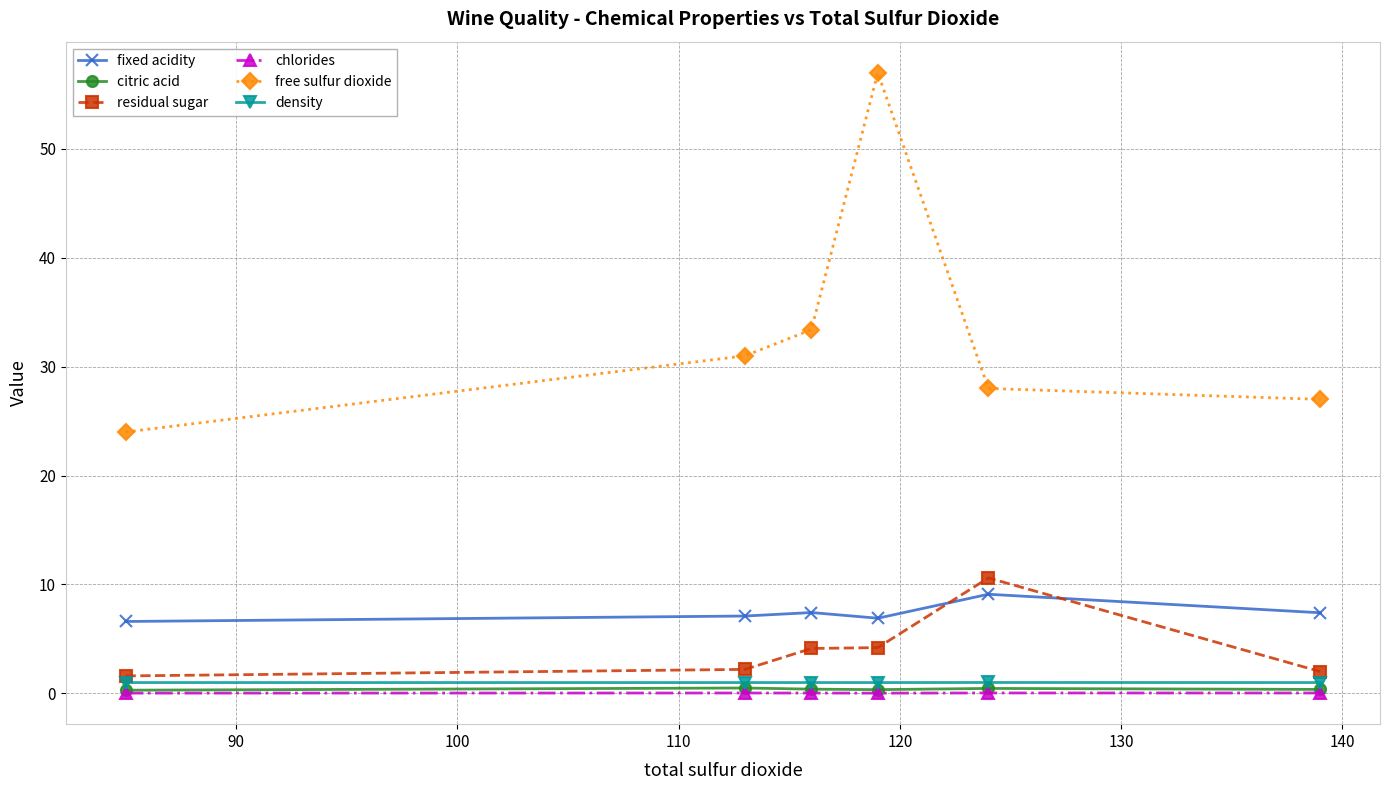

Which series has the largest total across all categories?

free sulfur dioxide